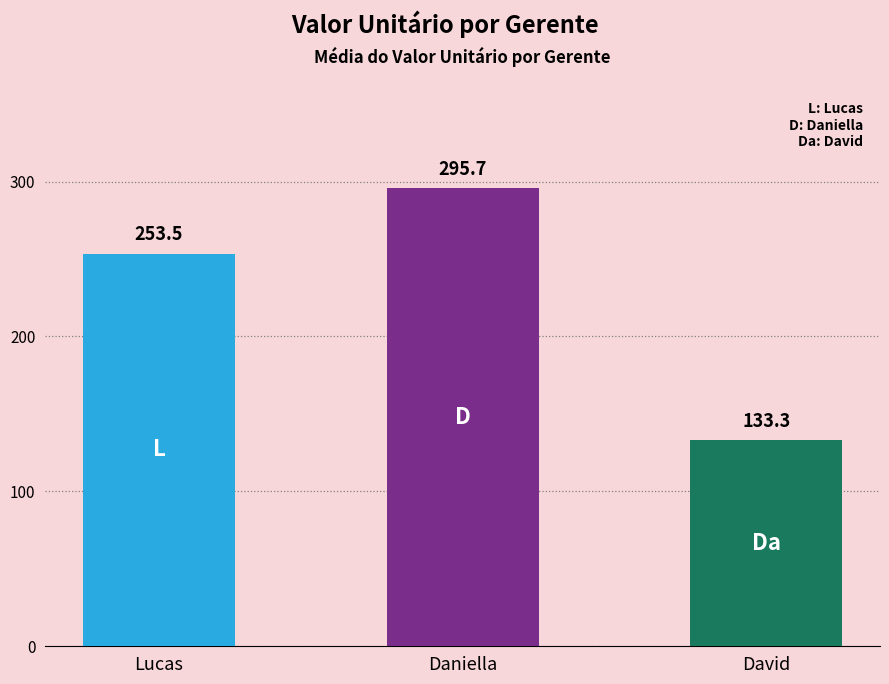

What is the change in value from Daniella to David?

-162.4